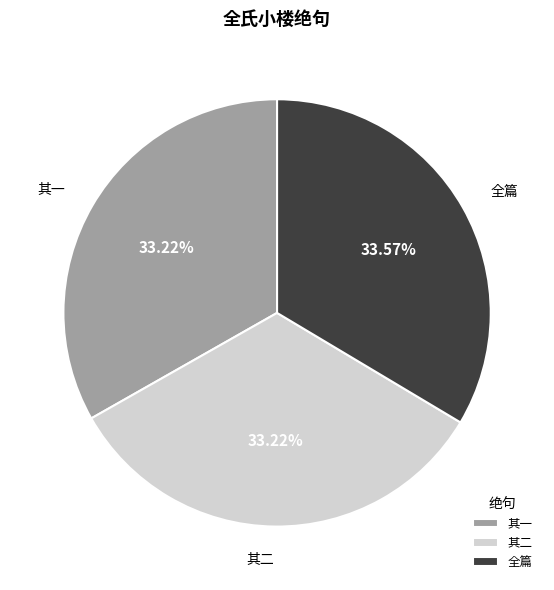

Approximately how many times larger is the value at 全篇 compared to 其二?

1.0